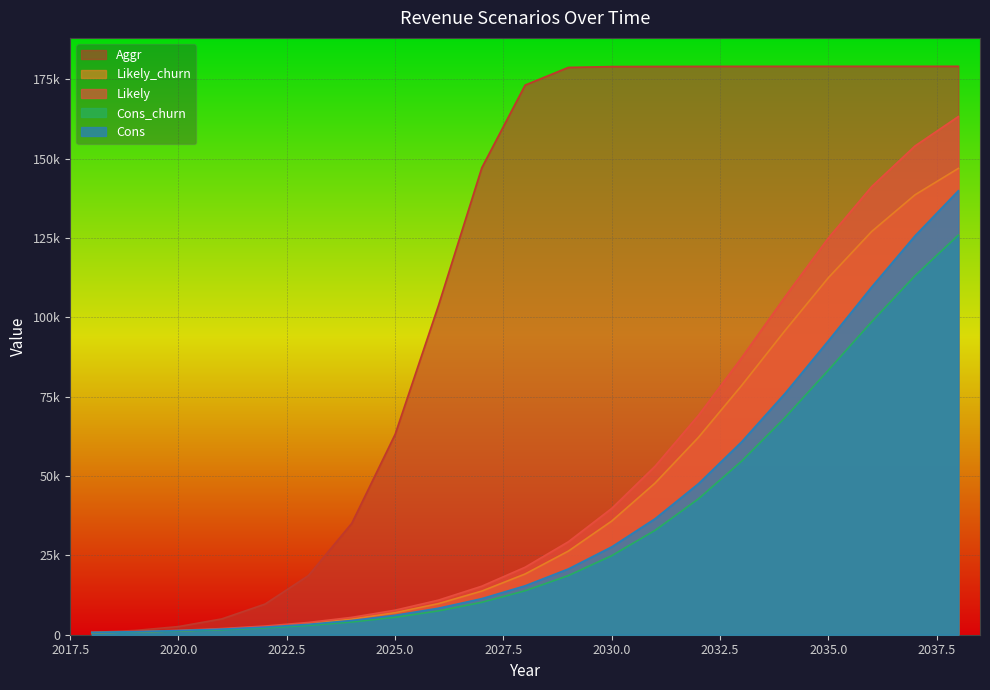

True or false: Cons and Aggr intersect in this chart.

False